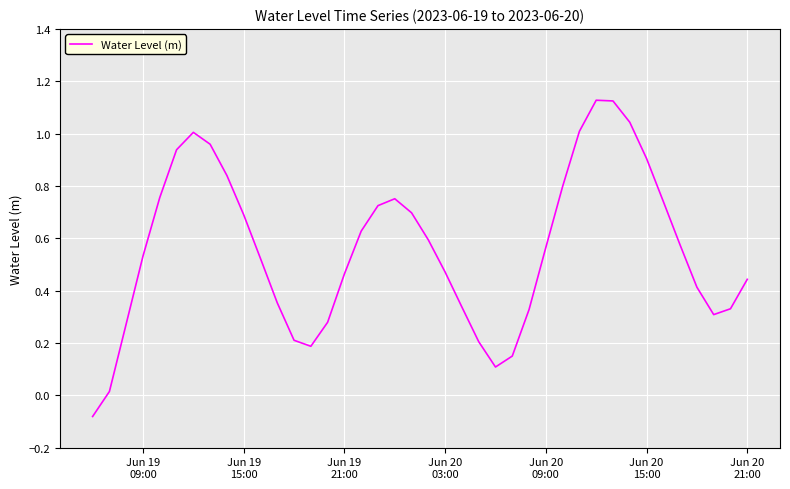

What is the difference between the maximum and minimum values?

1.2